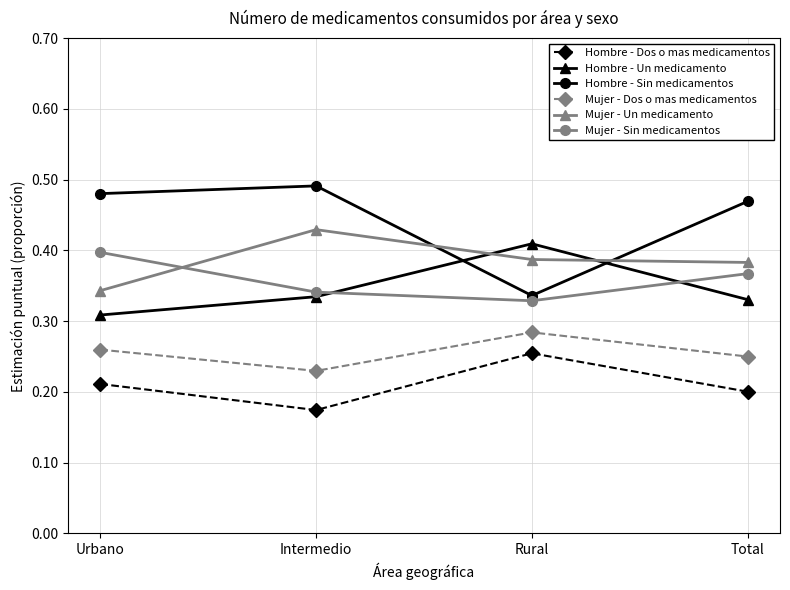

At how many categories does at least one series exceed 0?

4